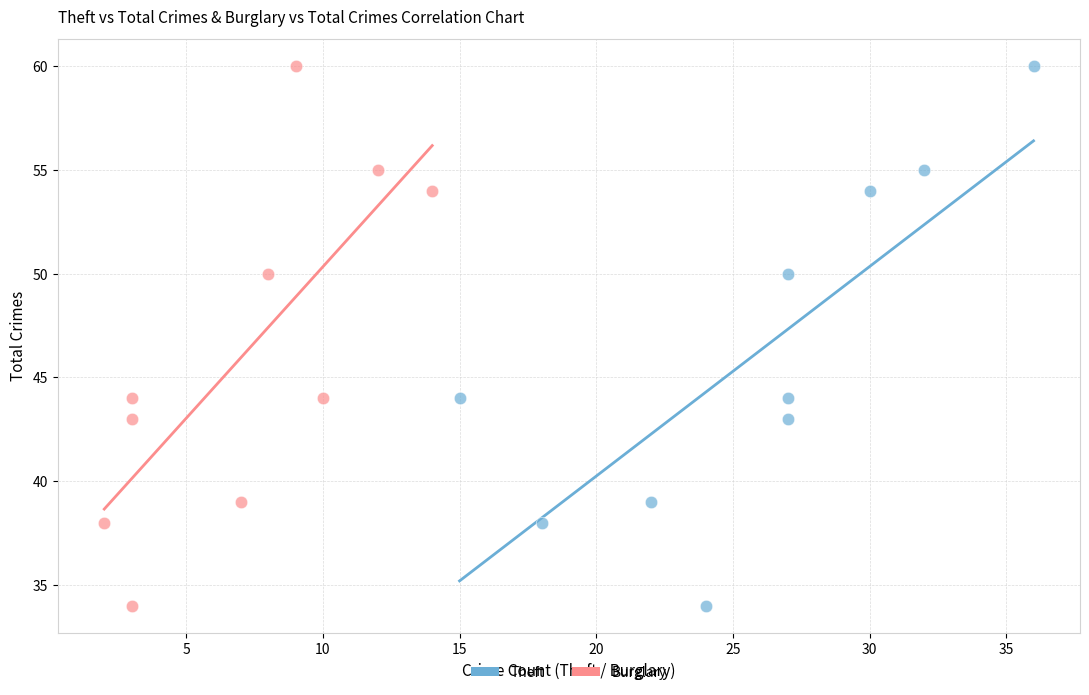

What are all the series names shown in the legend?

Theft, Burglary